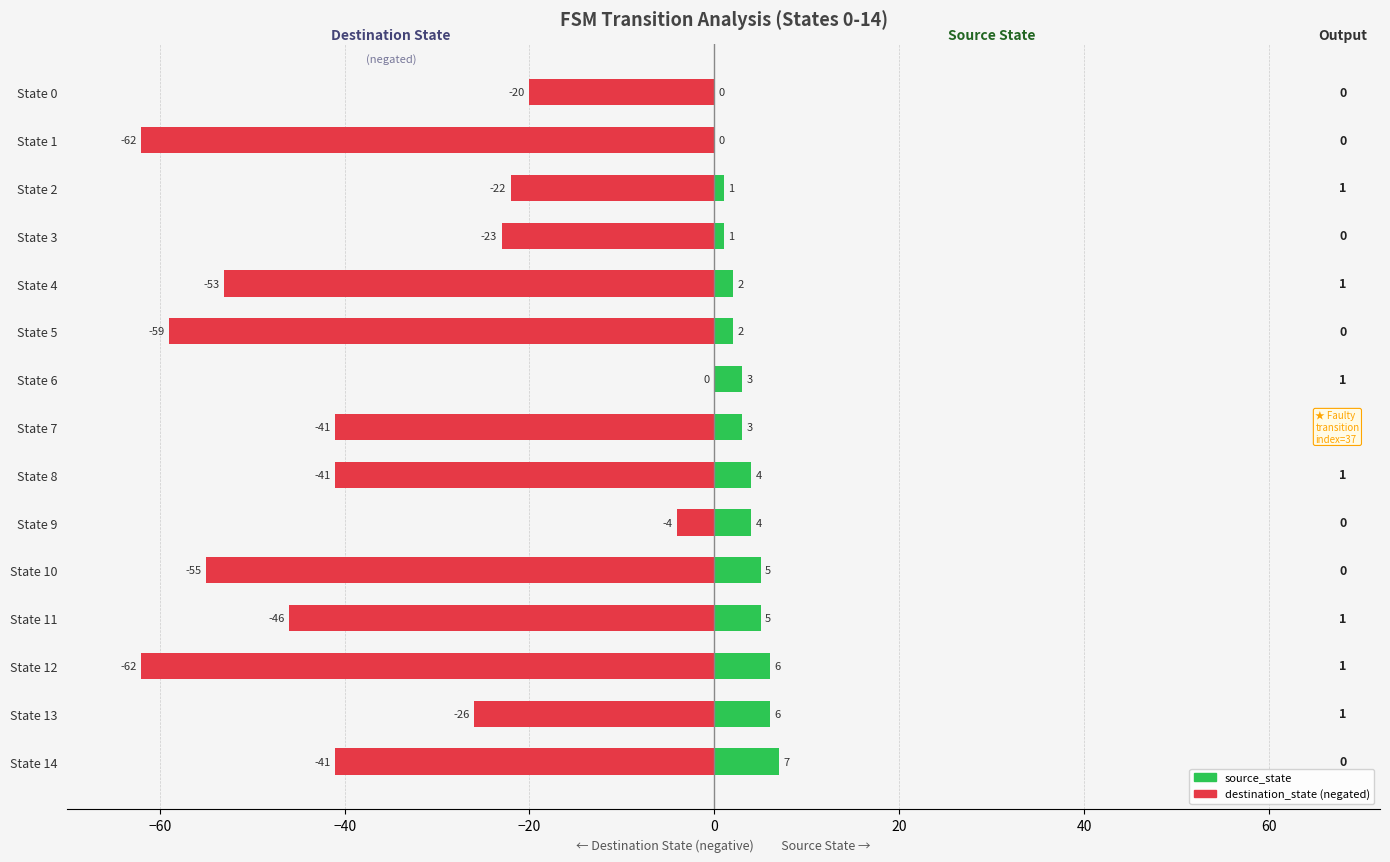

What is the minimum value for destination_state (neg)?

-62